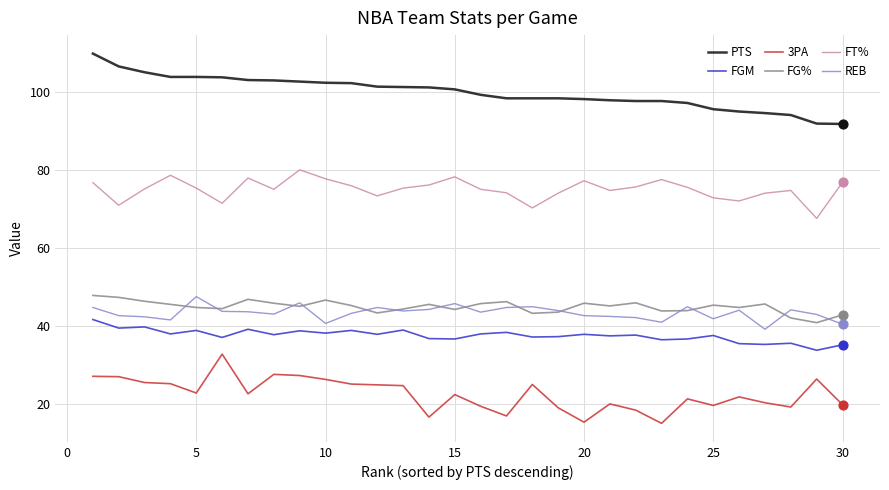

What are all the series names shown in the legend?

PTS, FGM, 3PA, FG%, FT%, REB